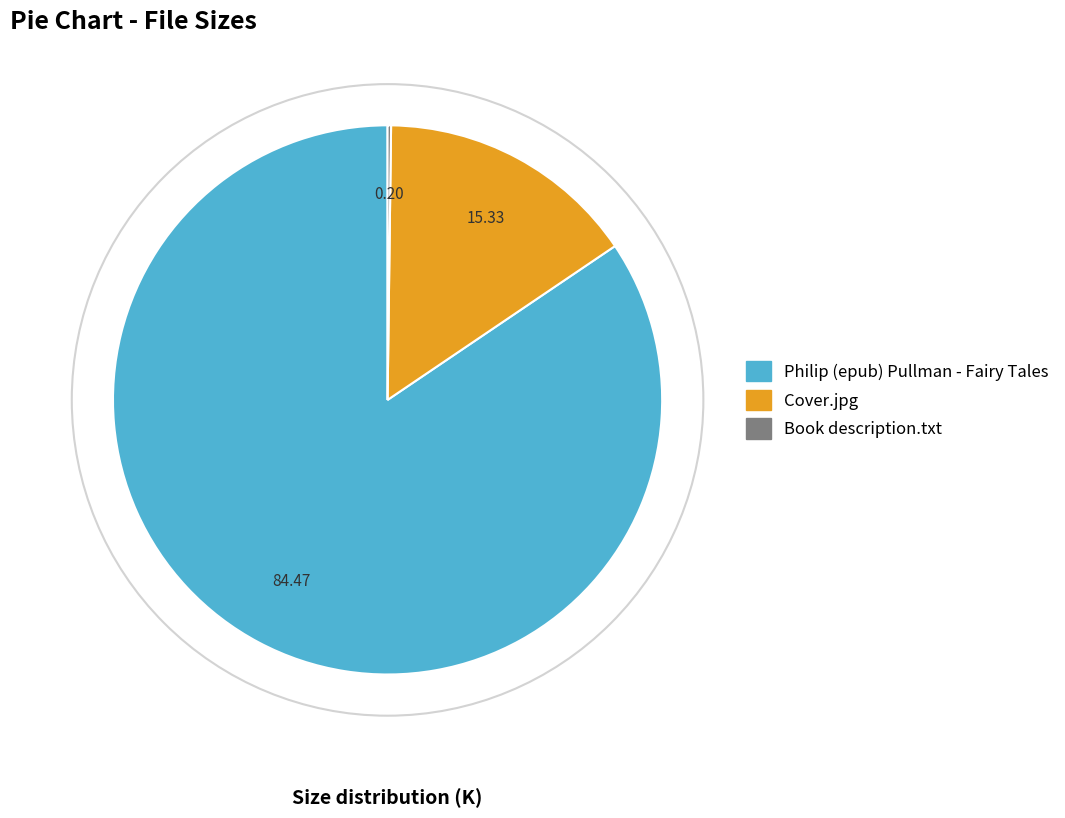

Which has a higher value, Cover.jpg or Philip (epub) Pullman - Fairy Tales?

Philip (epub) Pullman - Fairy Tales